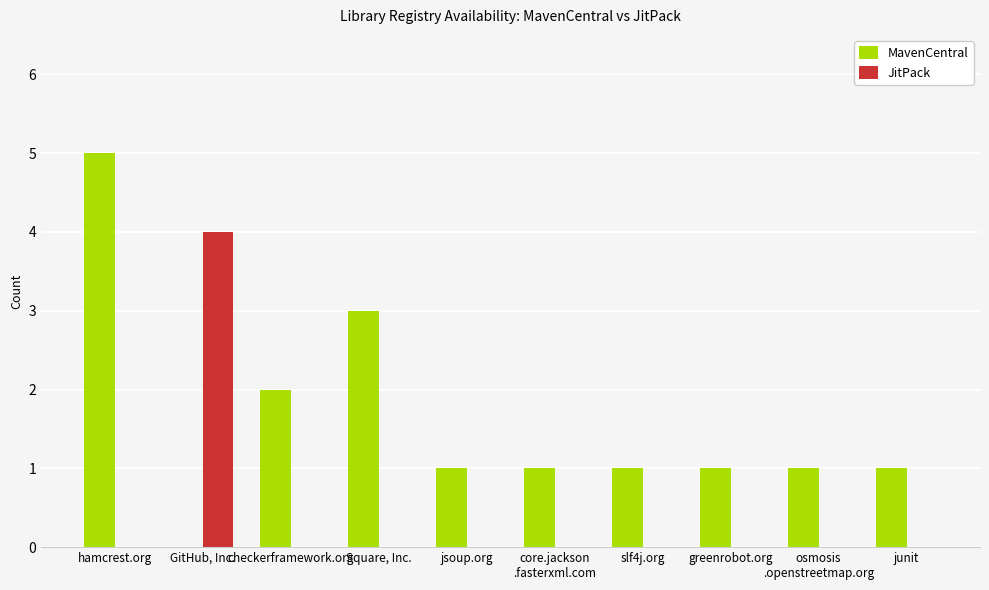

What are all the series names shown in the legend?

MavenCentral, JitPack